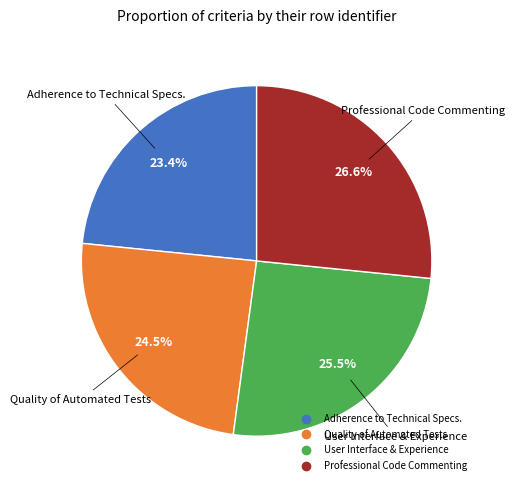

Which has a higher value, Adherence to Technical Specs. or Quality of Automated Tests?

Quality of Automated Tests